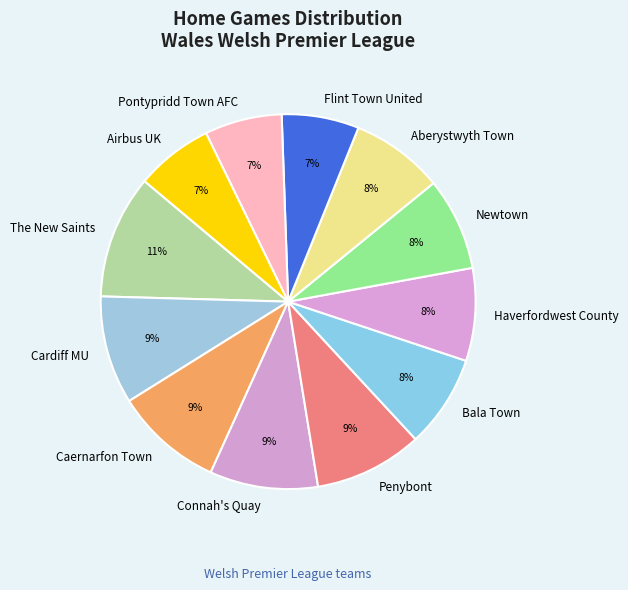

What percentage is the Bala Town slice, to the nearest percent?

8%